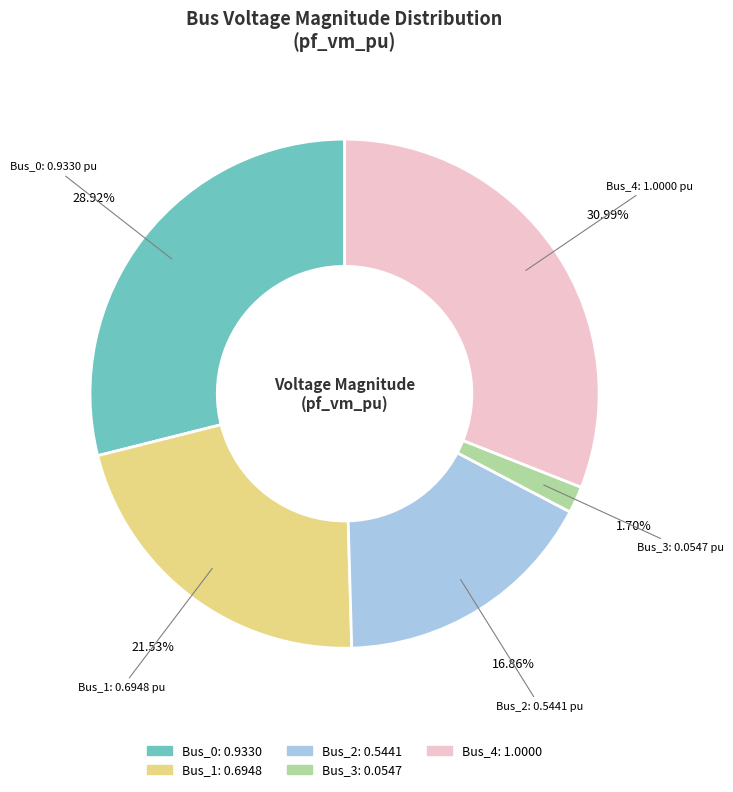

How much of the chart is everything except Bus_2?

83.1%